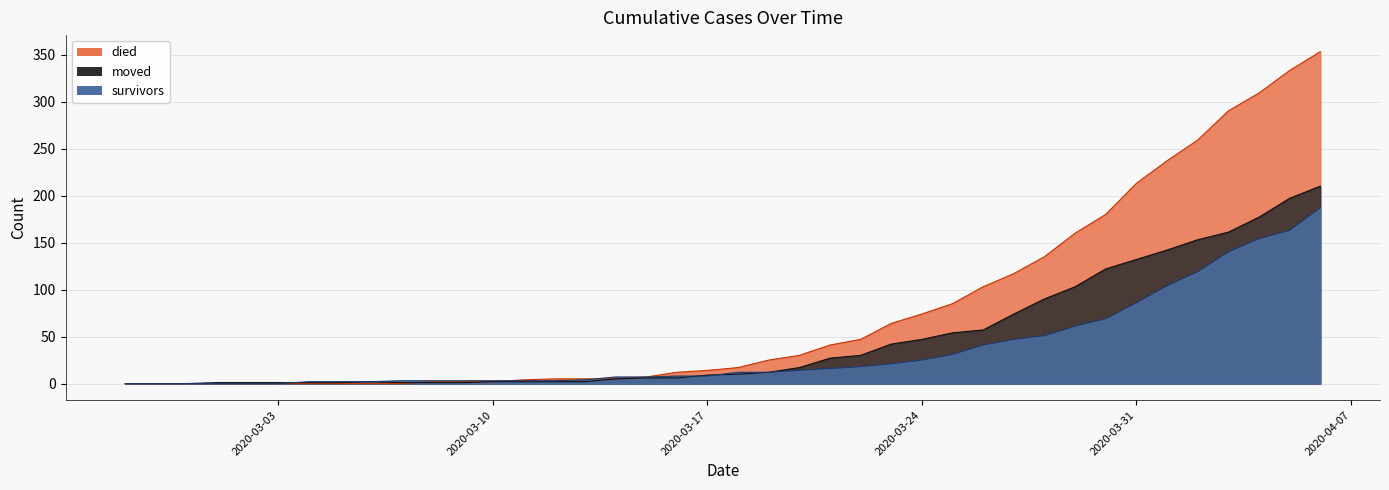

The died series shows 44 at 2020-03-24. True or false?

False